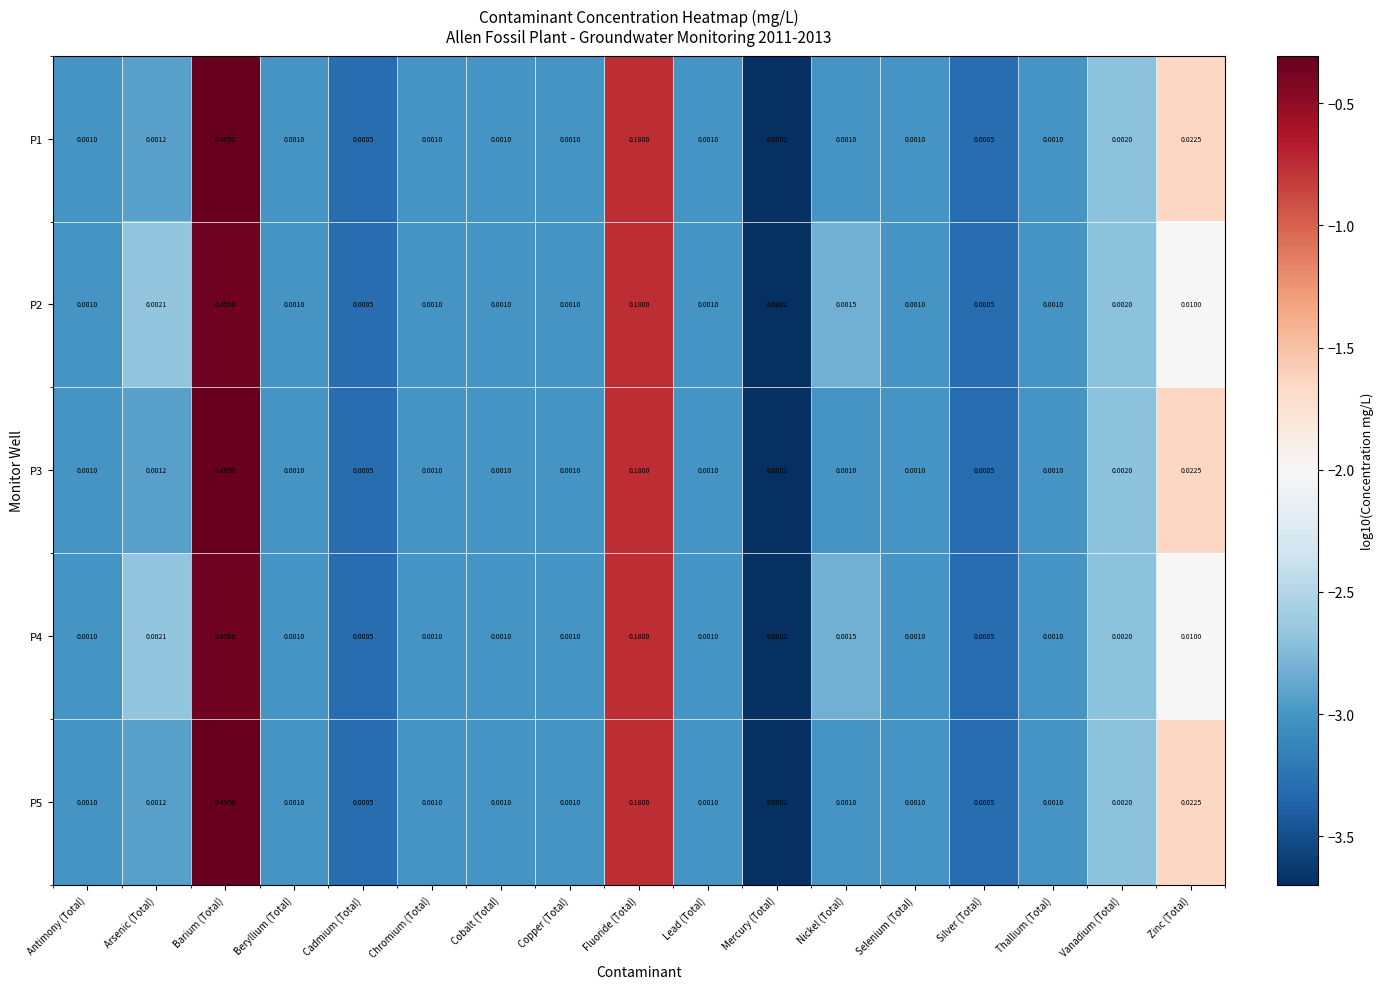

Which label corresponds to the smallest value in the chart?

Mercury (Total)